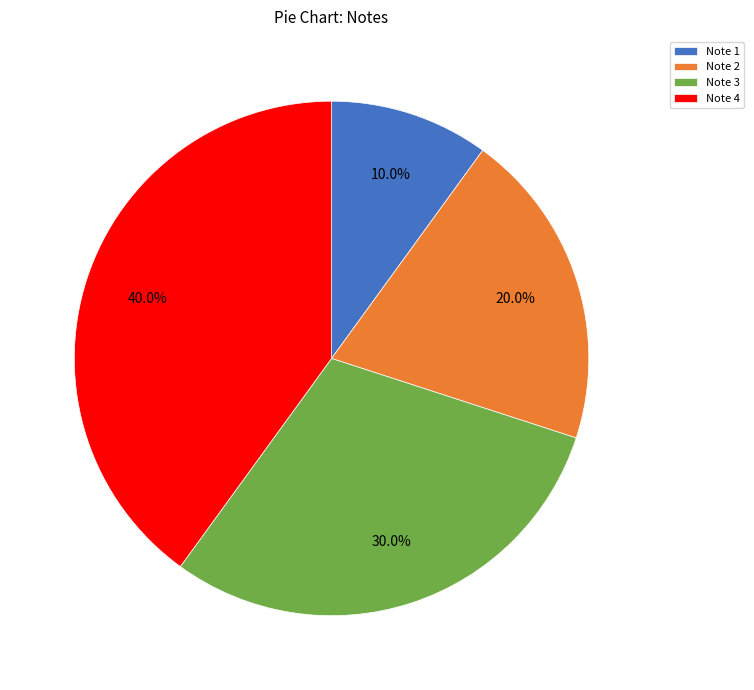

Which has a higher value, Note 3 or Note 1?

Note 3